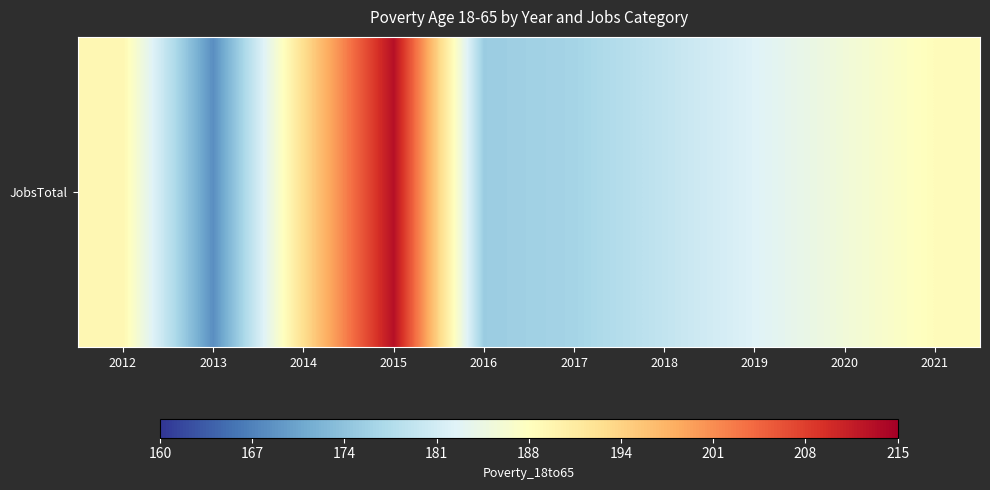

What is the minimum value shown in the chart?

168